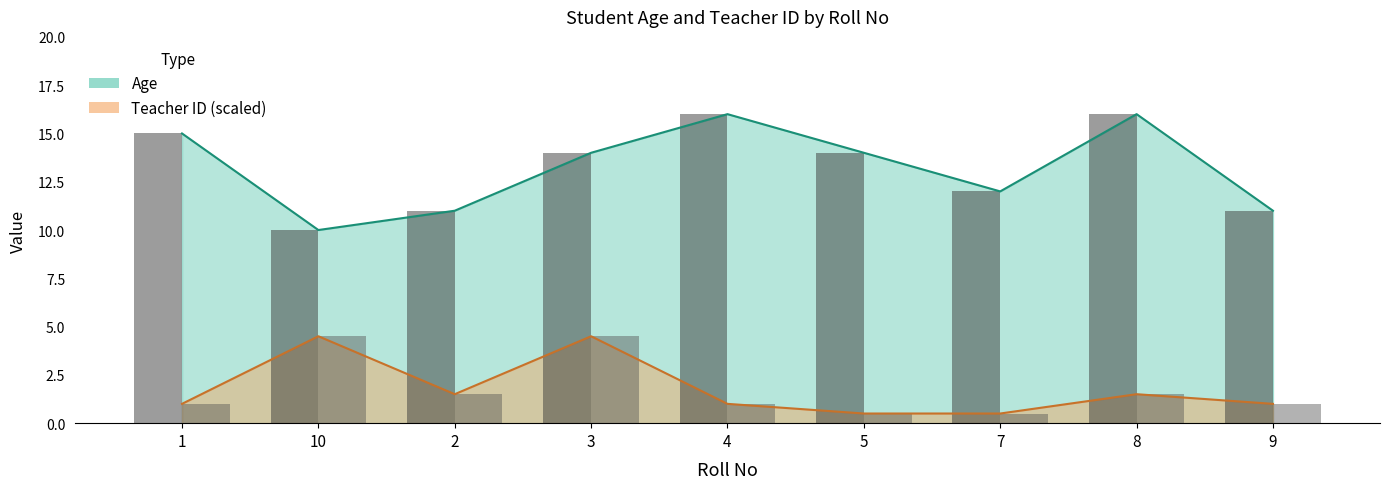

Which series has the largest total across all categories?

Age